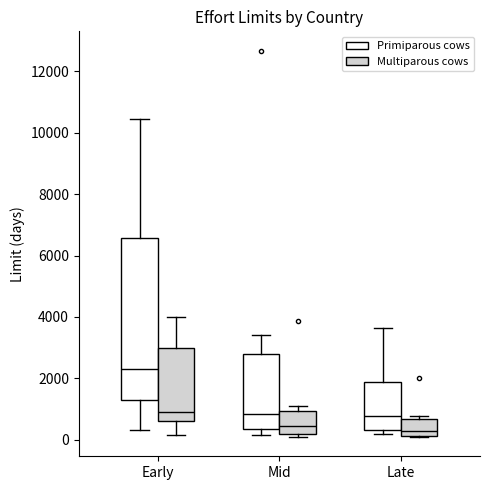

Where is the lower edge of the box for Early (Multiparous cows) on the y-axis? The values are not printed on the chart, so give them approximately, as read against the axis.

600